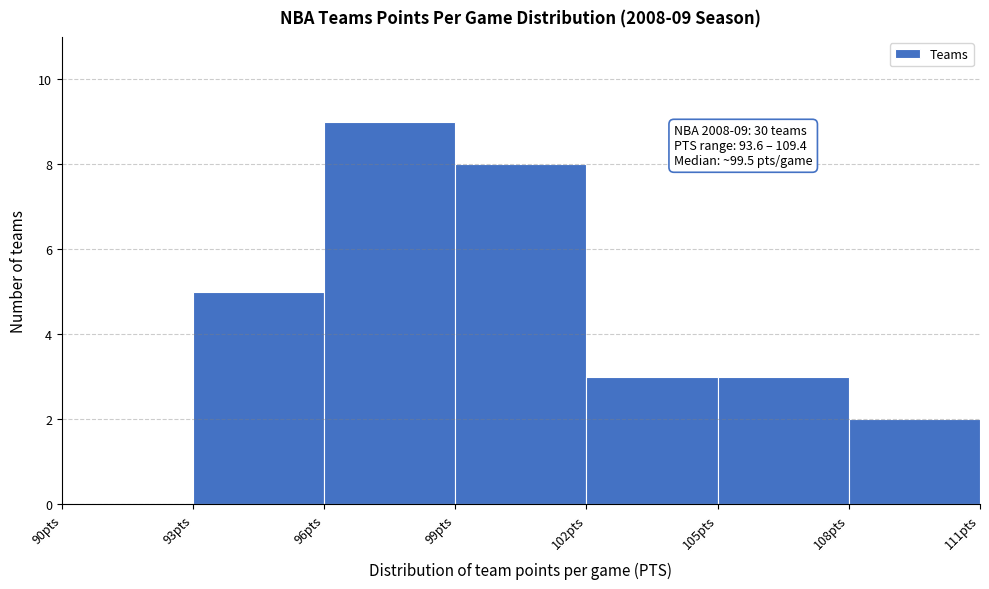

Over which range of the x-axis is the bar tallest?

96 to 99